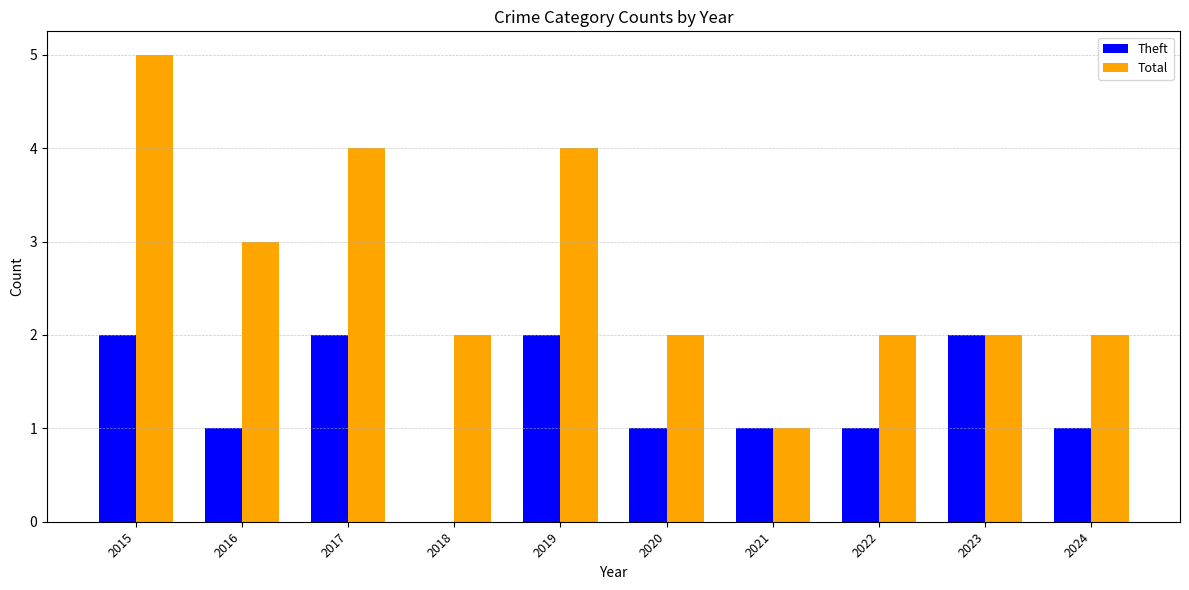

Reading right to left, extract all data points from this chart.

Theft: 1	2	1	1	1	2	0	2	1	2
Total: 2	2	2	1	2	4	2	4	3	5